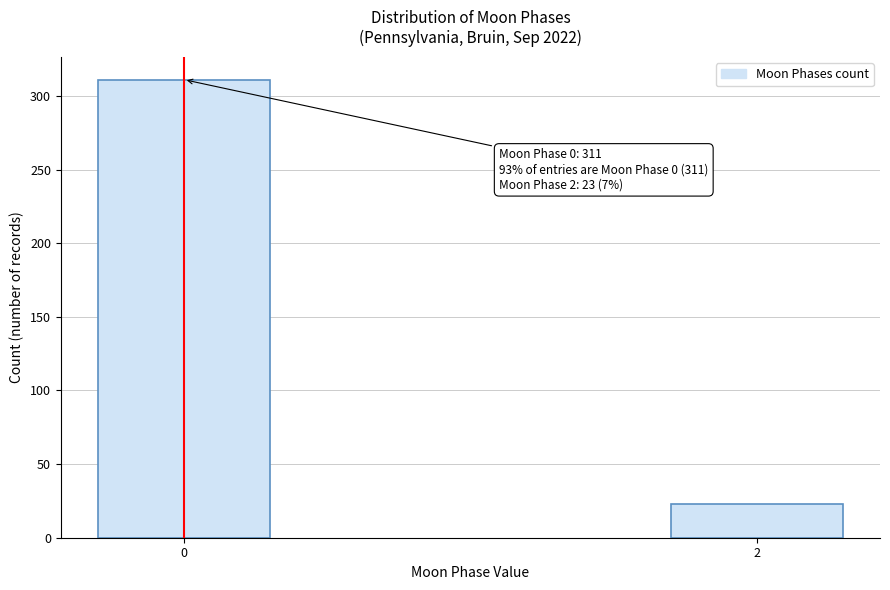

Reading right to left, transcribe all the data shown in this chart.

23	311